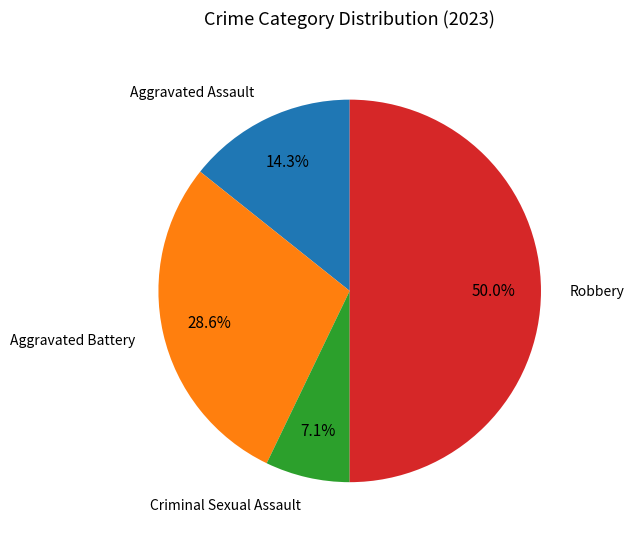

To the nearest percent, what is the difference between the Aggravated Assault and Criminal Sexual Assault slice percentages?

7%